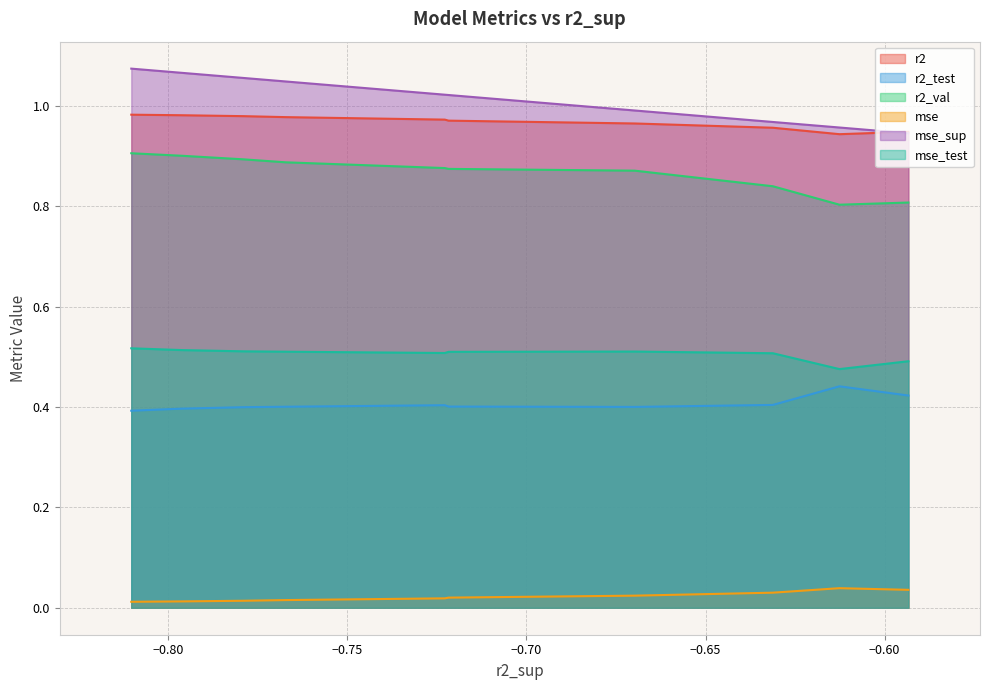

Rank the series by their maximum value, from highest to lowest.

mse_sup, r2, r2_val, mse_test, r2_test, mse